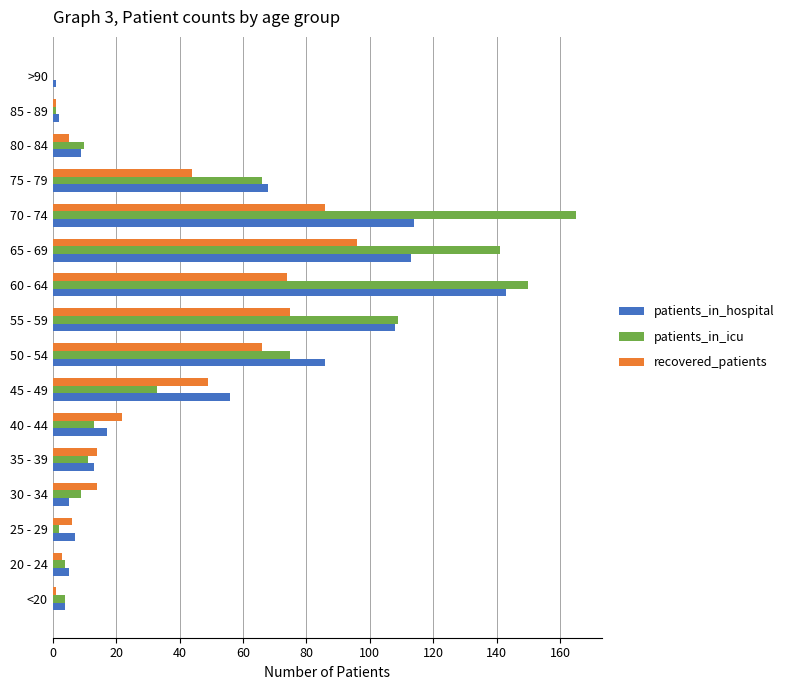

At which label does patients_in_icu reach its peak?

70 - 74